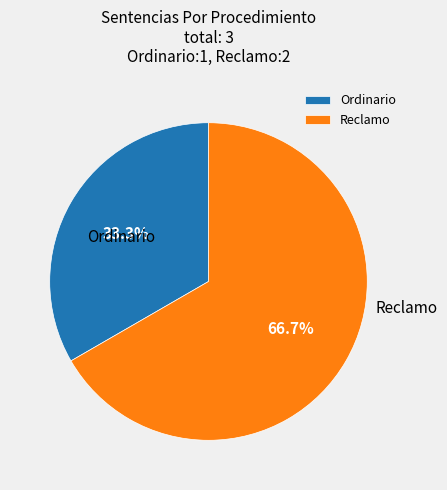

What portion of the pie excludes Ordinario?

66.7%